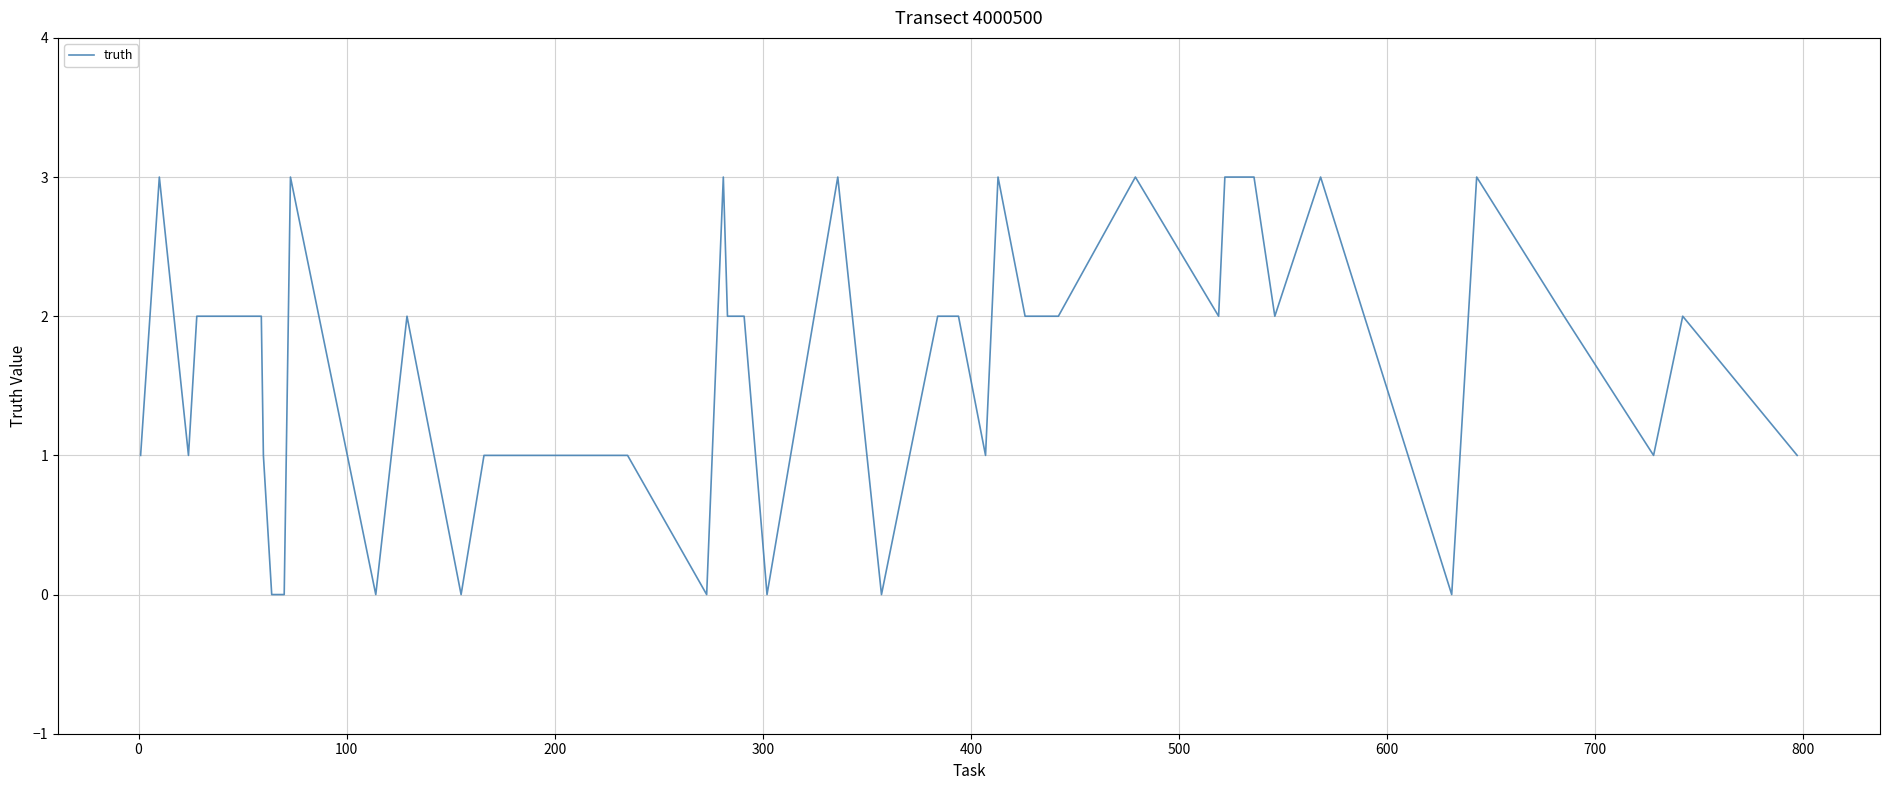

What is the maximum value shown in the chart?

3